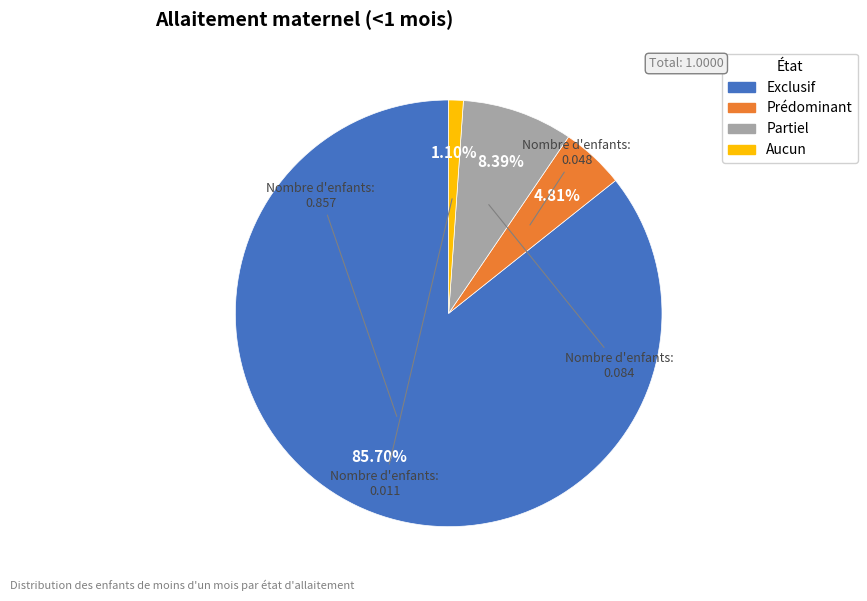

What percentage is the Exclusif slice, to the nearest percent?

86%